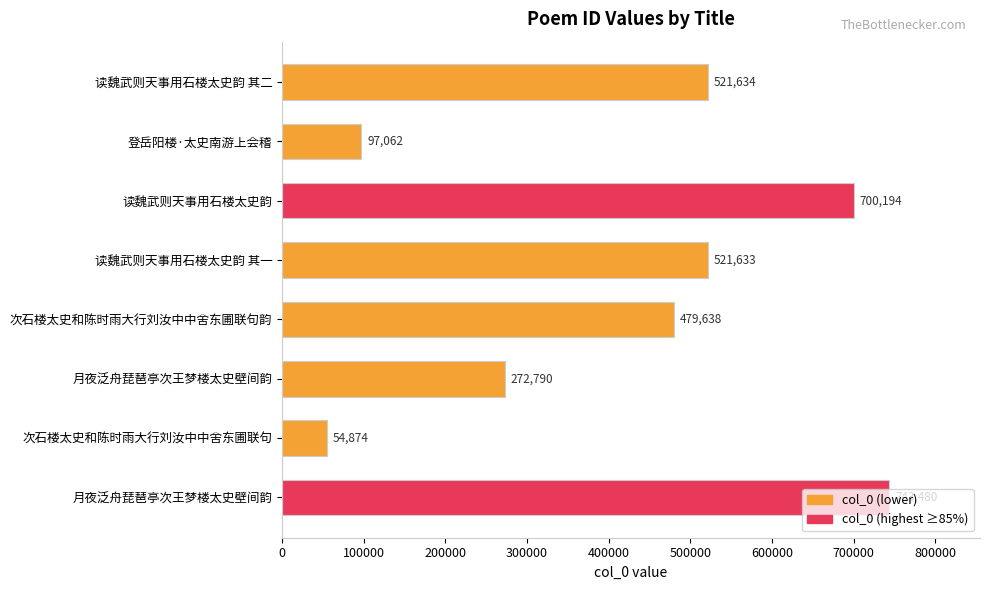

How many distinct data groups are displayed?

1